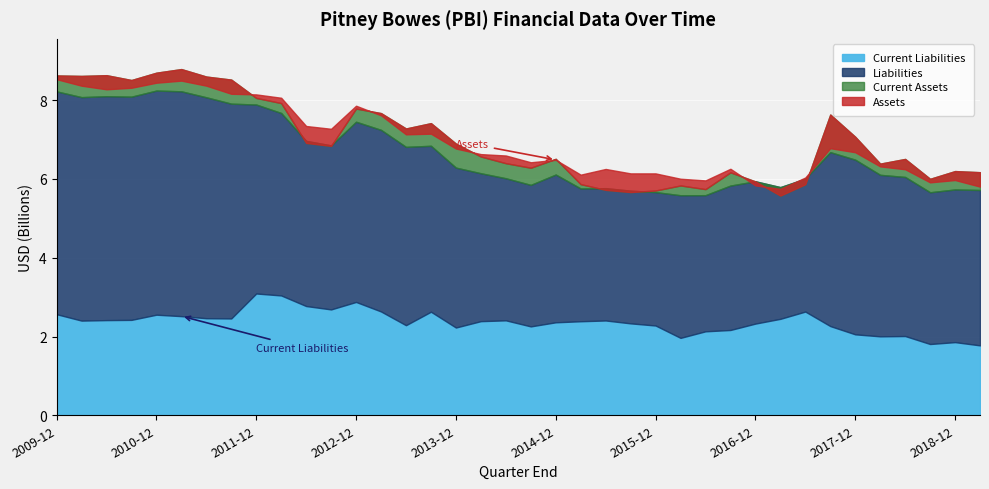

Reading right to left, list all the values displayed in this chart.

Assets: 5806265000	5972903000	5913935000	6246751000	6319618000	6678715000	6781407000	6037348000	5747171000	5837133000	6258874000	5963577000	6005822000	6141462000	6141781000	6254157000	6109443000	6485693000	6424037000	6596083000	6631336000	6772708000	7149932000	7133202000	7616106000	7859891000	7274166000	7344997000	8062258000	8147104000	8163067000	8368954000	8496854000	8444023000	8315907000	8277067000	8368349000	8533911000
Current Assets: 2227109000	2324218000	2151100000	2469938000	2289033000	2636508000	3220557000	2491577000	2233134000	2325183000	2501608000	2285520000	2214184000	2319808000	2297748000	2363547000	2498482000	2760120000	2692102000	2793302000	2815292000	2838212000	3204604000	2754027000	3061778000	3212127000	2674072000	2721316000	3294259000	3259858000	3069675000	2990969000	3082013000	3008241000	2845317000	2949998000	2942796000	2971236000
Liabilities: 5719909000	5733431000	5662269000	6050834000	6104725000	6490154000	6680574000	6007975000	5793509000	5940793000	5832052000	5588394000	5586184000	5666370000	5703384000	5766423000	5758138000	6112064000	5849321000	6017957000	6145188000	6287935000	6842325000	6814491000	7246549000	7452890000	6853163000	6967361000	7674845000	7889720000	7911980000	8073753000	8225574000	8244234000	8089477000	8101378000	8077638000	8223878000
Current Liabilities: 1774758000	1857140000	1809351000	2011957000	2004226000	2054993000	2264730000	2633107000	2448440000	2327619000	2165420000	2131674000	1965101000	2279051000	2333584000	2406972000	2387518000	2360623000	2256394000	2410491000	2389735000	2227755000	2629097000	2286737000	2635715000	2877037000	2687682000	2773303000	3042333000	3091862000	2458381000	2464326000	2517116000	2553579000	2422106000	2416048000	2403720000	2566447000